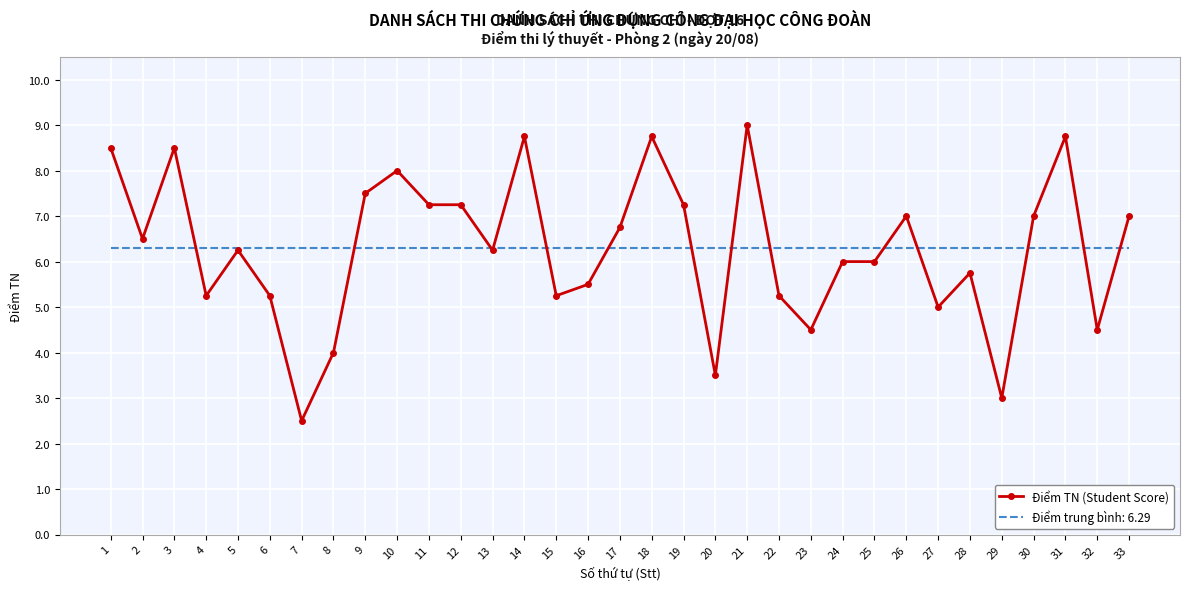

True or false: Điểm trung bình: 6.29 has a value of 1.7 at 9.

False